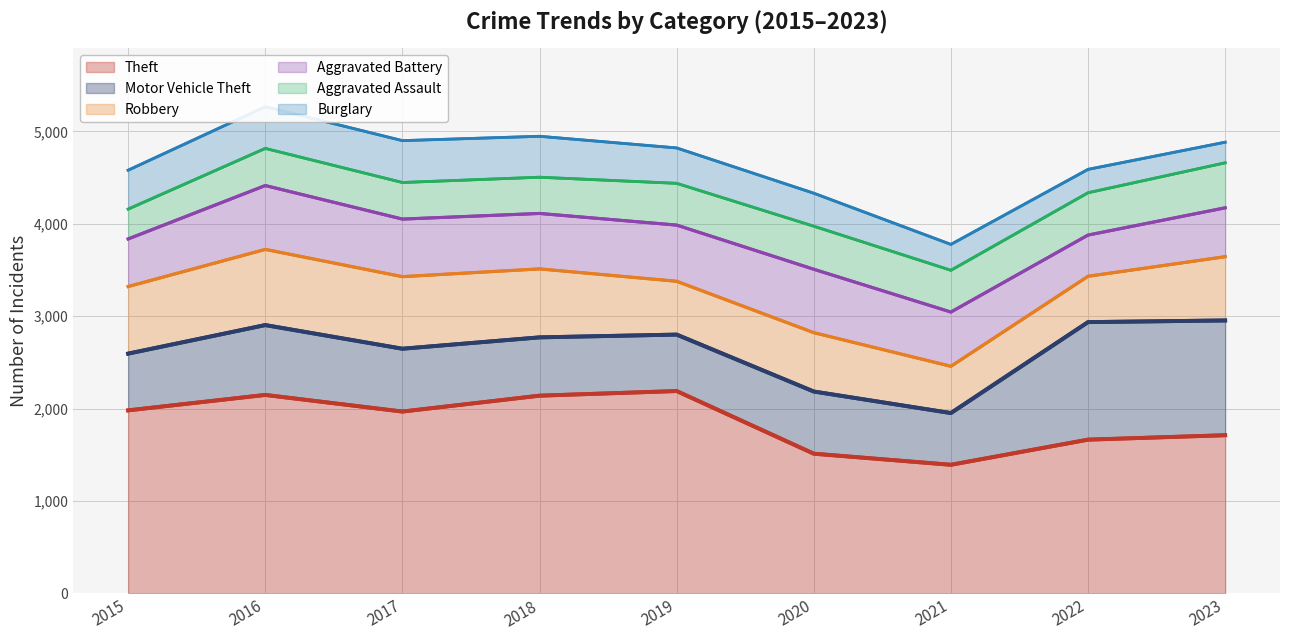

Read the Aggravated Assault value at 2023, to the nearest 50.

500